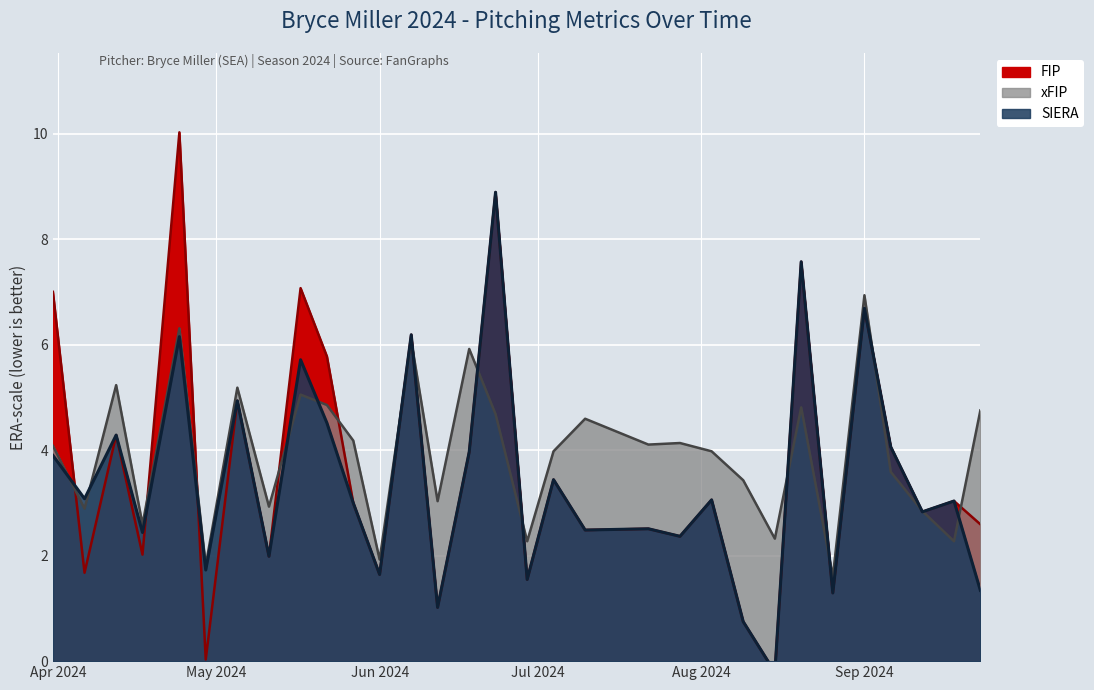

What is the greatest value displayed?

10.0